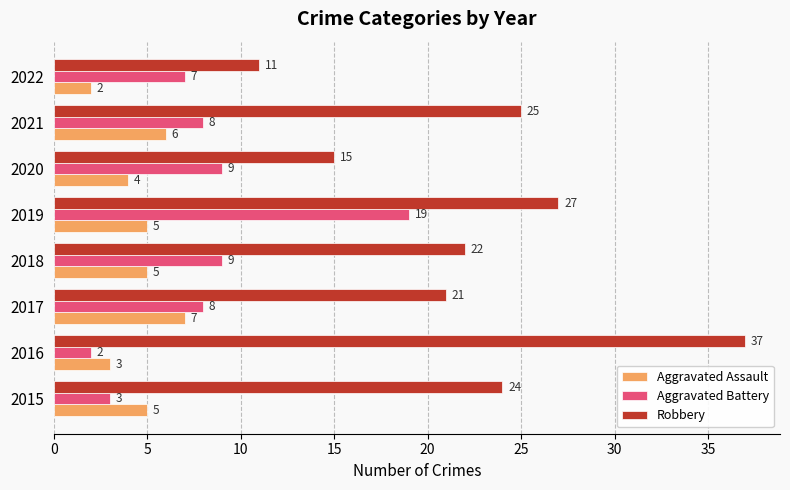

Which series has the largest total across all categories?

Robbery